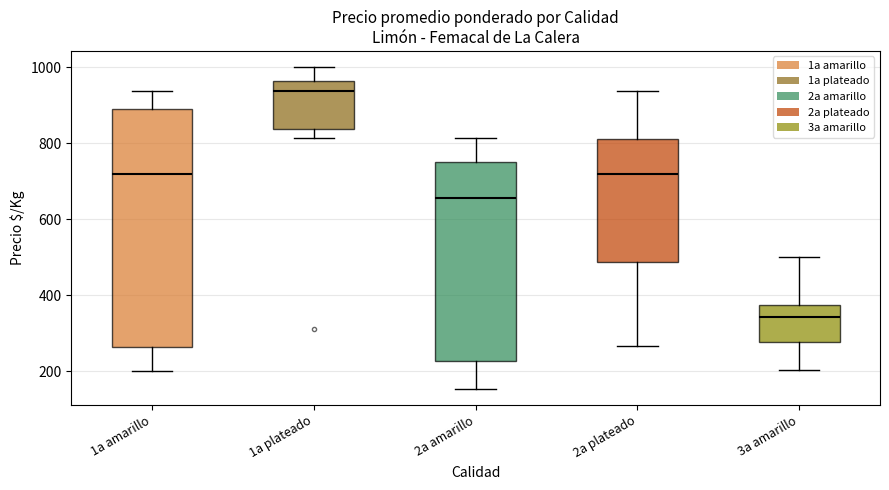

Reading left to right, transcribe this box plot: for each box, give where its median line is, the range the box spans, and where its two whiskers end, as read against the y-axis. The values are not printed on the chart, so give them approximately, as read against the axis.

1a amarillo: median 720, box 260 to 900, whiskers 200 to 940
1a plateado: median 940, box 840 to 960, whiskers 820 to 1000
2a amarillo: median 660, box 220 to 760, whiskers 160 to 820
2a plateado: median 720, box 480 to 820, whiskers 260 to 940
3a amarillo: median 340, box 280 to 380, whiskers 200 to 500